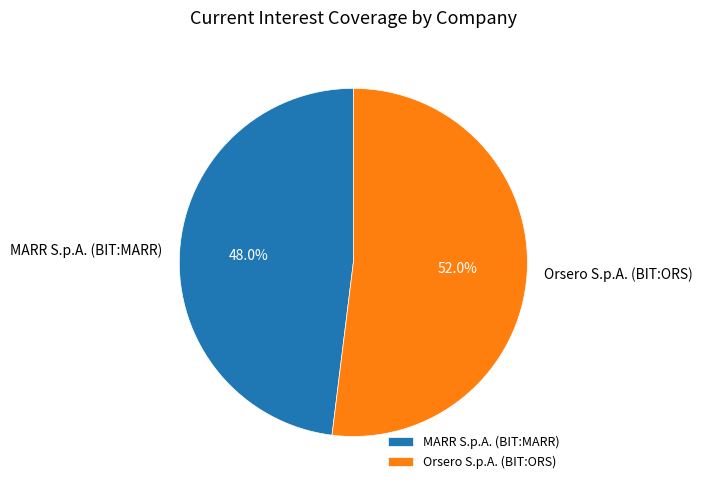

Is it true that MARR S.p.A. (BIT:MARR) is 48% of the pie?

True